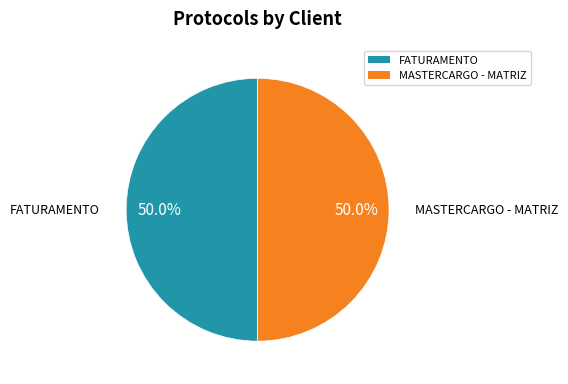

How many slices are in this pie chart?

2